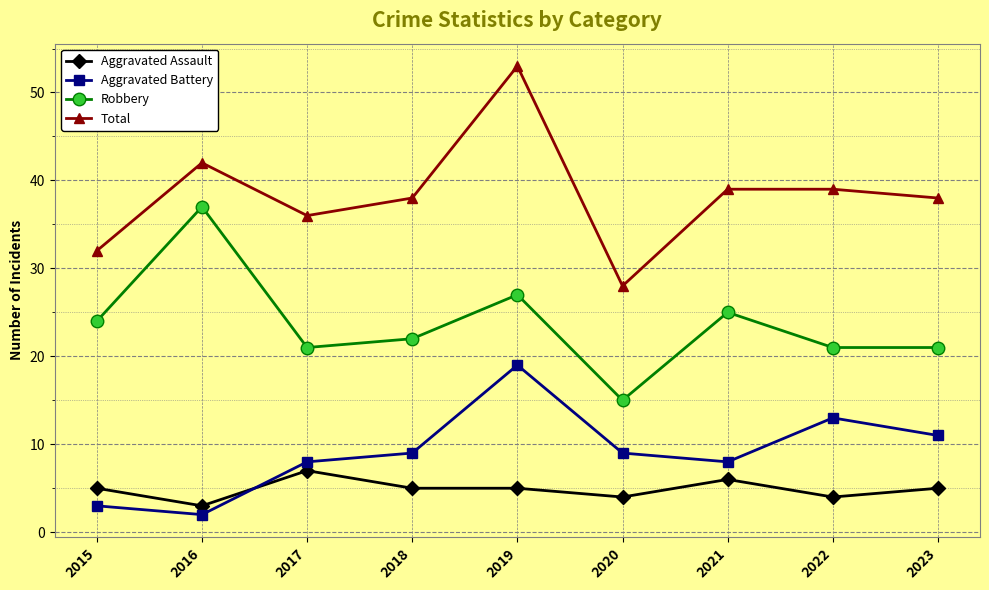

True or false: Aggravated Assault and Robbery cross at least once.

False